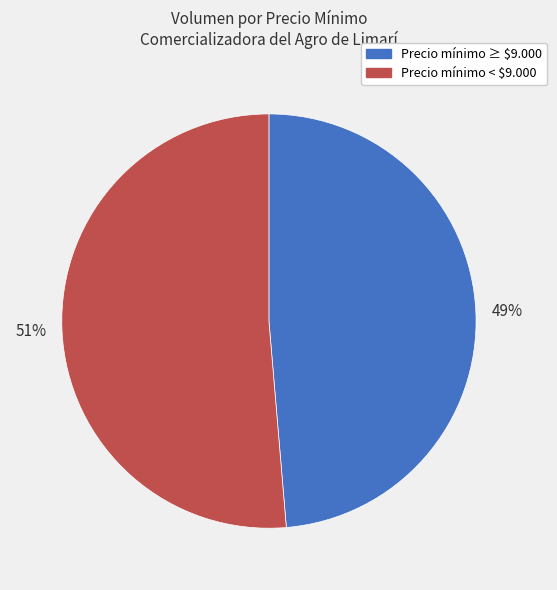

How many slices are in this pie chart?

2